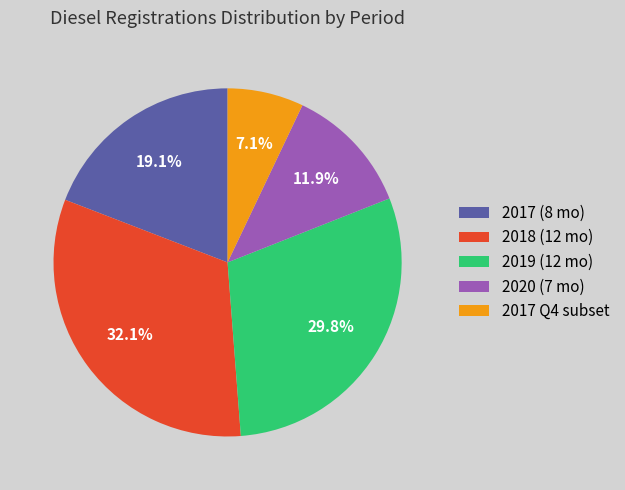

Does any single category account for the majority?

No